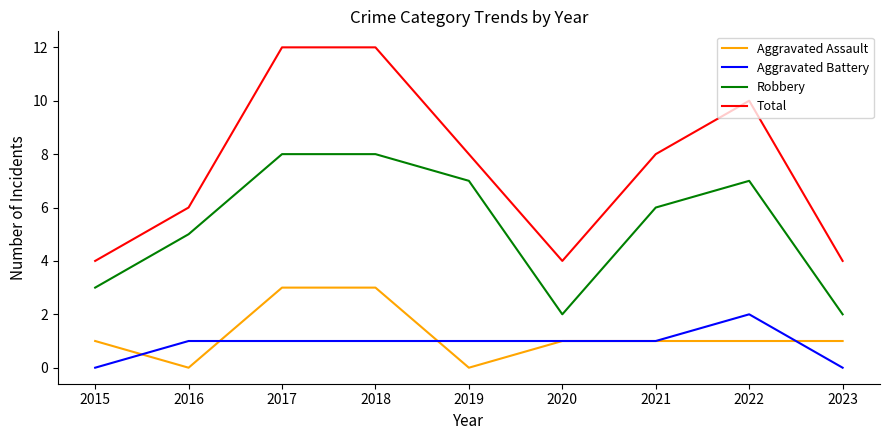

Where does the Robbery series first go above 6?

2017